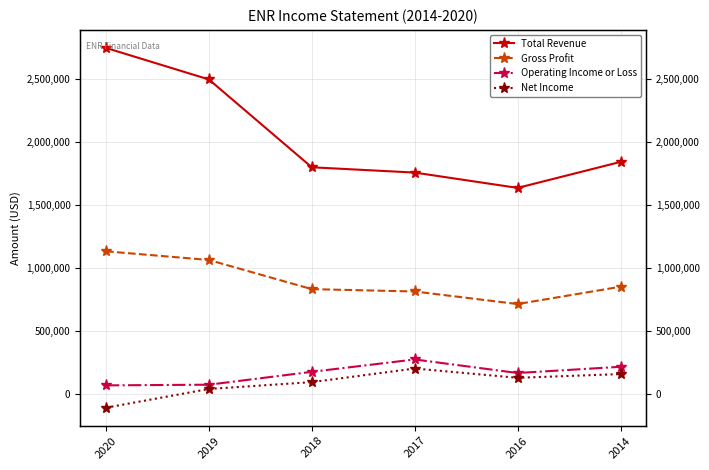

The Gross Profit series shows 1947064 at 2020. True or false?

False